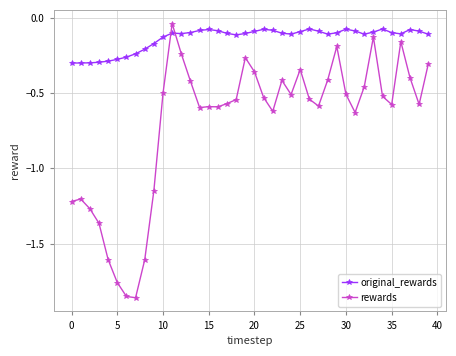

In rewards, how many points are lower than both neighbors (excluding endpoints)?

9